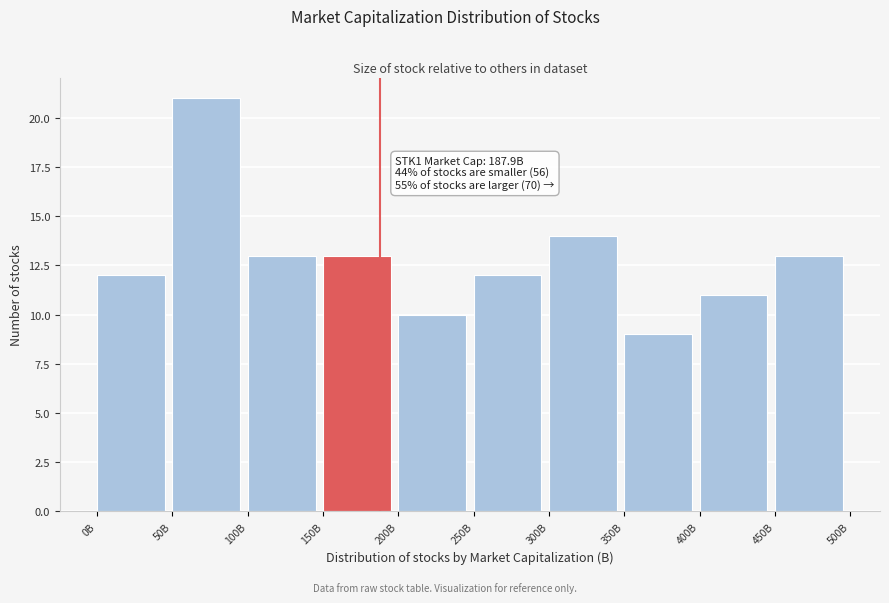

Reading left to right, extract all data points from this chart.

12	21	13	13	10	12	14	9	11	13